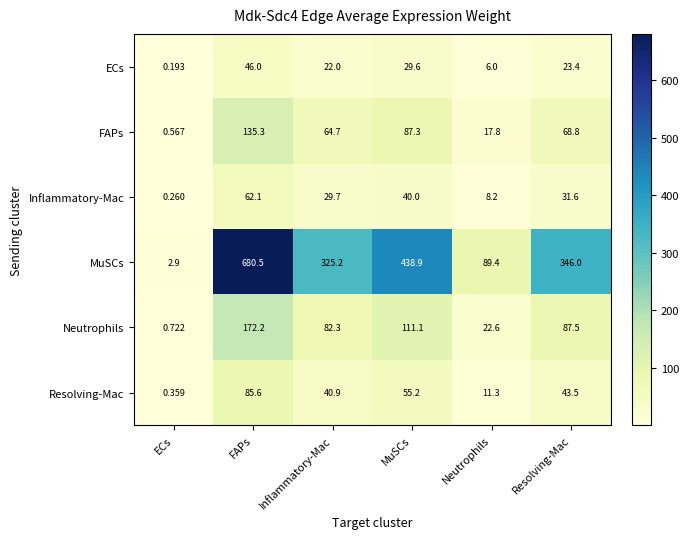

At Resolving-Mac, list the series in order from smallest to largest.

ECs, Inflammatory-Mac, Resolving-Mac, FAPs, Neutrophils, MuSCs